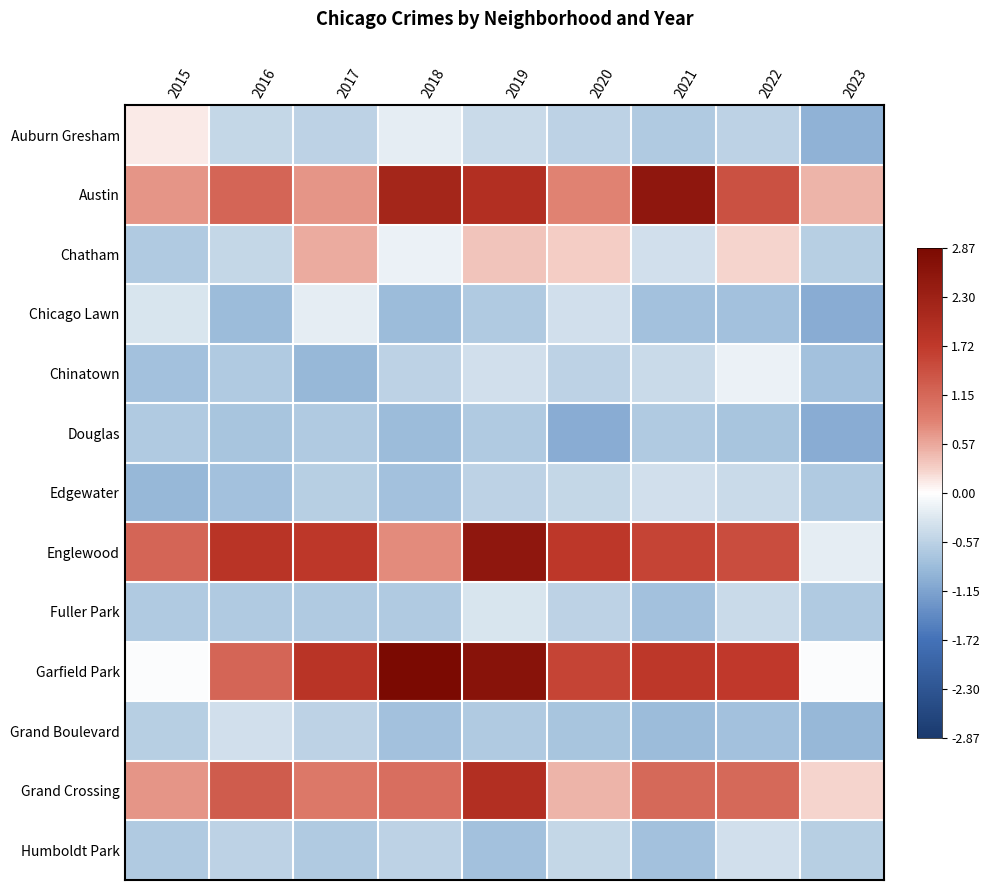

Which has a higher value, 2023 or 2018?

2018